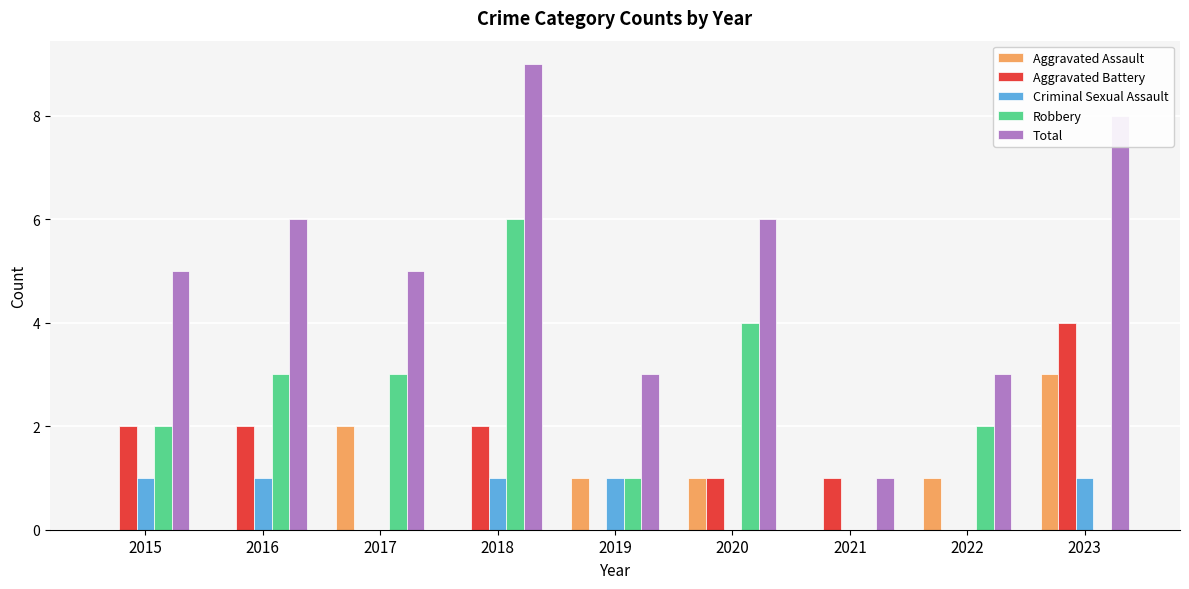

Reading left to right, extract all data points from this chart.

Aggravated Assault: 0	0	2	0	1	1	0	1	3
Aggravated Battery: 2	2	0	2	0	1	1	0	4
Criminal Sexual Assault: 1	1	0	1	1	0	0	0	1
Robbery: 2	3	3	6	1	4	0	2	0
Total: 5	6	5	9	3	6	1	3	8